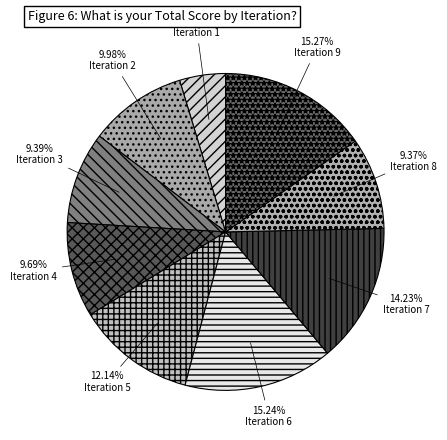

Count the number of slices in the pie.

9